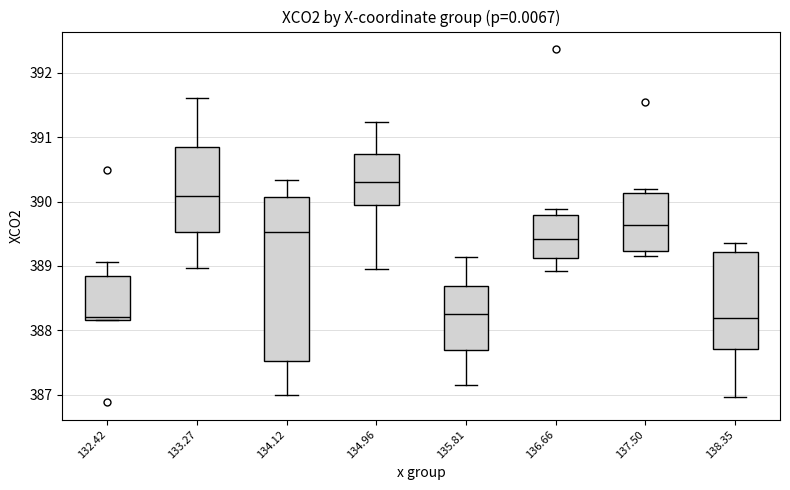

Which box is the tallest, from its lower edge to its upper edge?

134.12